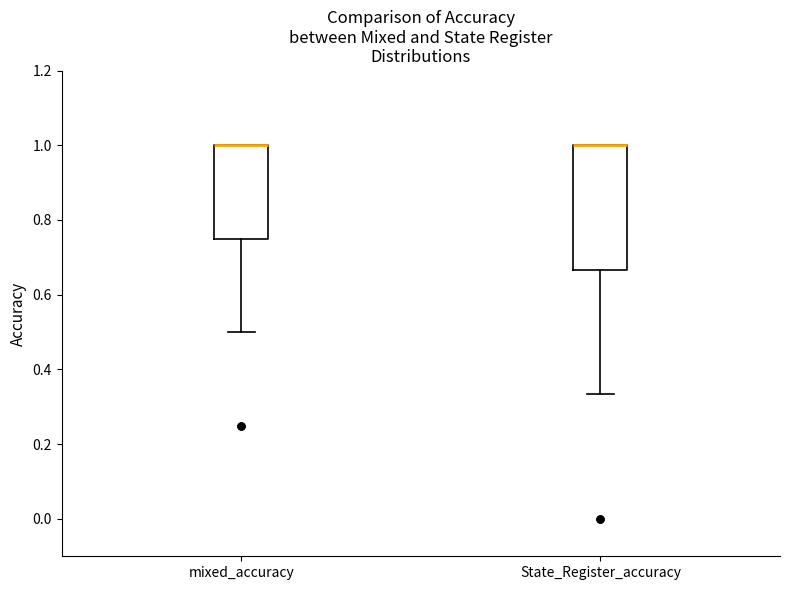

Reading left to right, transcribe this box plot: for each box, give where its median line is, the range the box spans, and where its two whiskers end, as read against the y-axis. The values are not printed on the chart, so give them approximately, as read against the axis.

mixed_accuracy: median 1.00 (drawn on the box's upper edge), box 0.76 to 1.00, whiskers 0.50 to 1.00
State_Register_accuracy: median 1.00 (drawn on the box's upper edge), box 0.66 to 1.00, whiskers 0.34 to 1.00